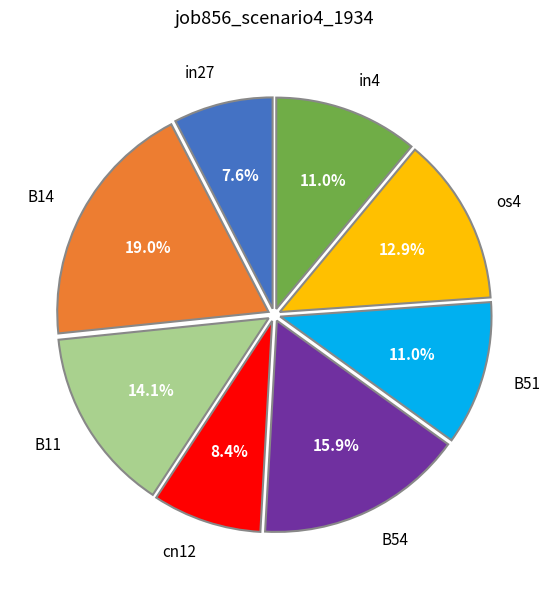

Which category has the biggest portion of the pie?

B14